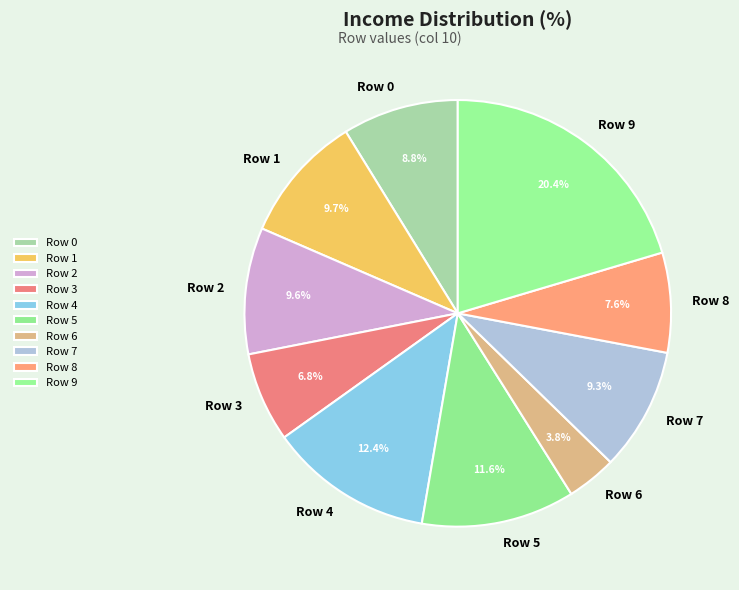

How many segments does this pie chart have?

10